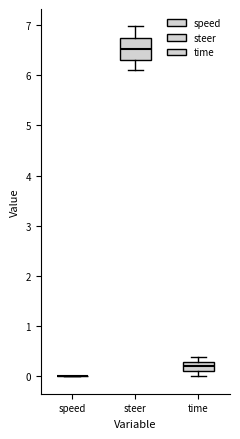

Reading left to right, read every box against the y-axis: the position of its median line, the range the box covers, and the ends of its whiskers. The values are not printed on the chart, so give them approximately, as read against the axis.

speed: box collapsed to a line at 0.0, whiskers 0.0 to 0.0
steer: median 6.5, box 6.3 to 6.8, whiskers 6.1 to 7.0
time: median 0.2, box 0.1 to 0.3, whiskers 0.0 to 0.4